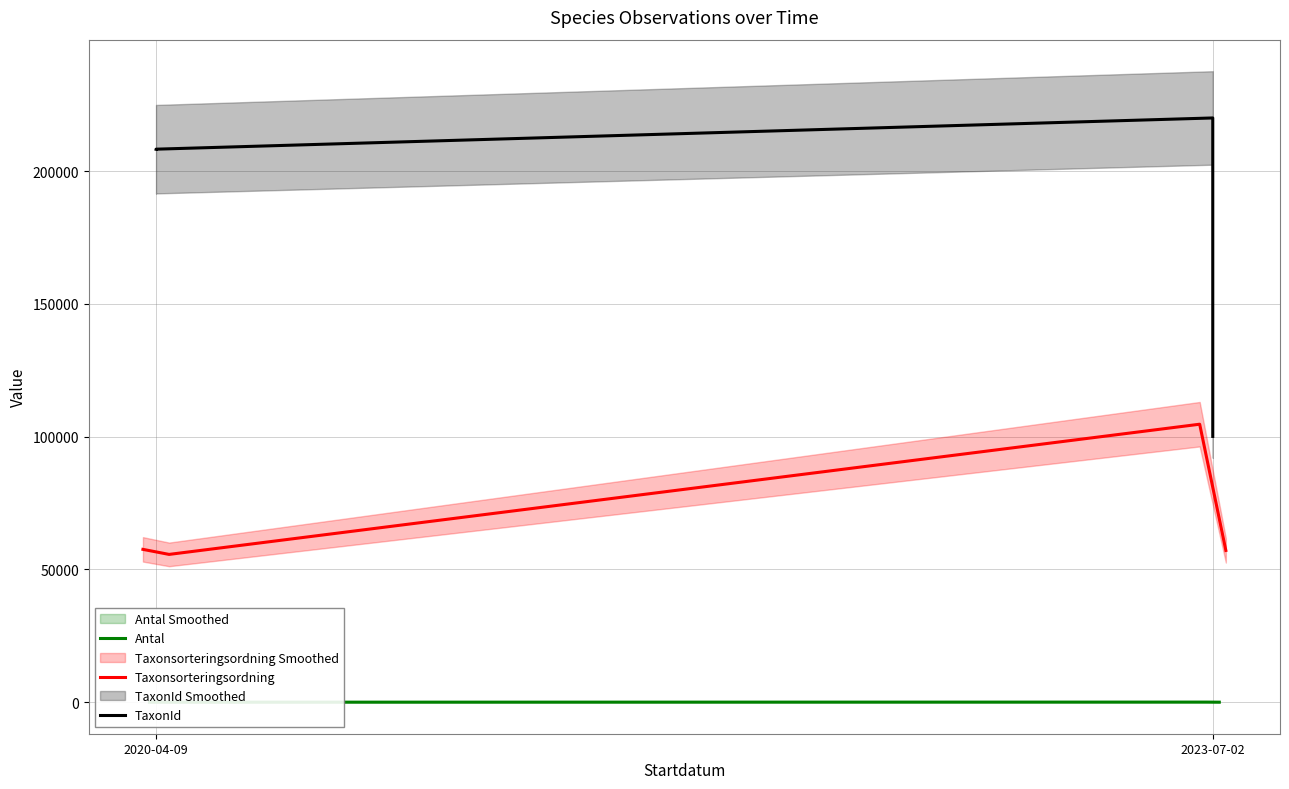

True or false: Antal and TaxonId intersect in this chart.

False